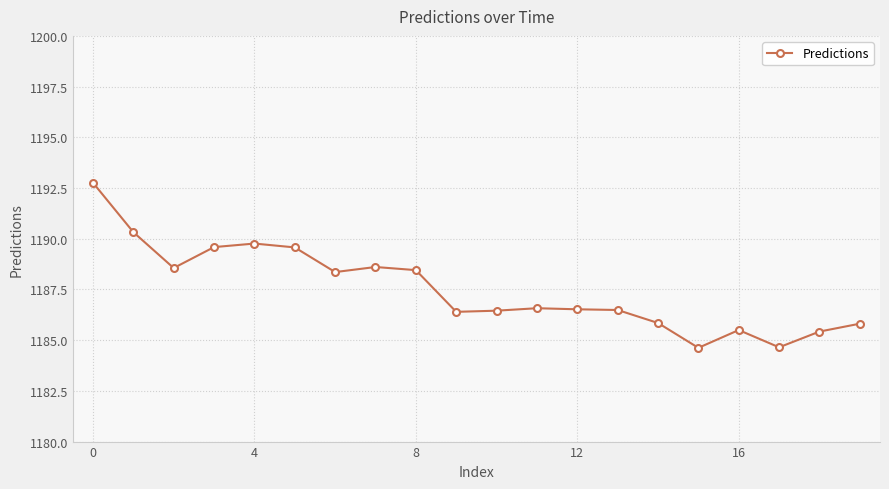

What is the value of the 11th point from the left?

1186.5